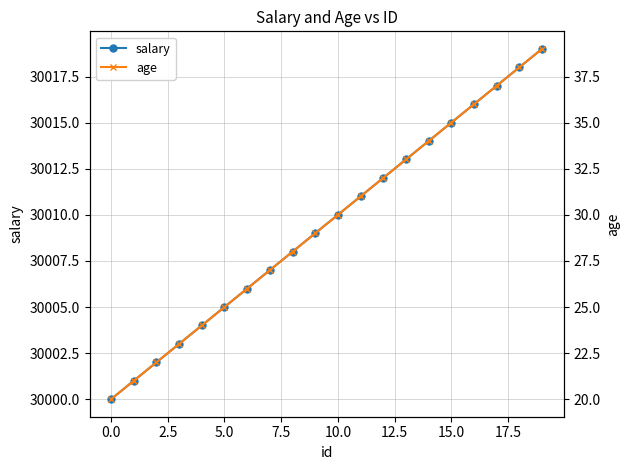

What is the sum of all salary values?

600190